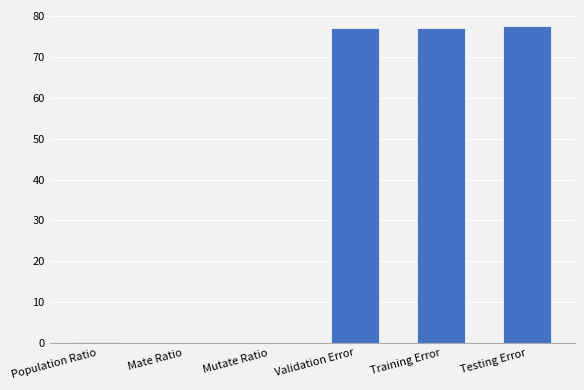

True or false: the data shows 18.3 at Training Error.

False